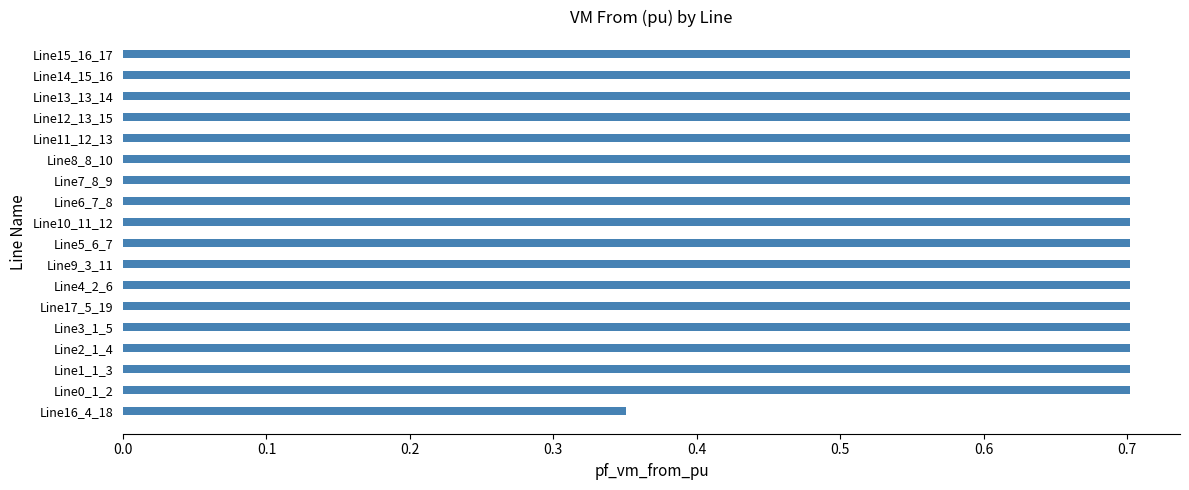

How many bars are there in total?

18